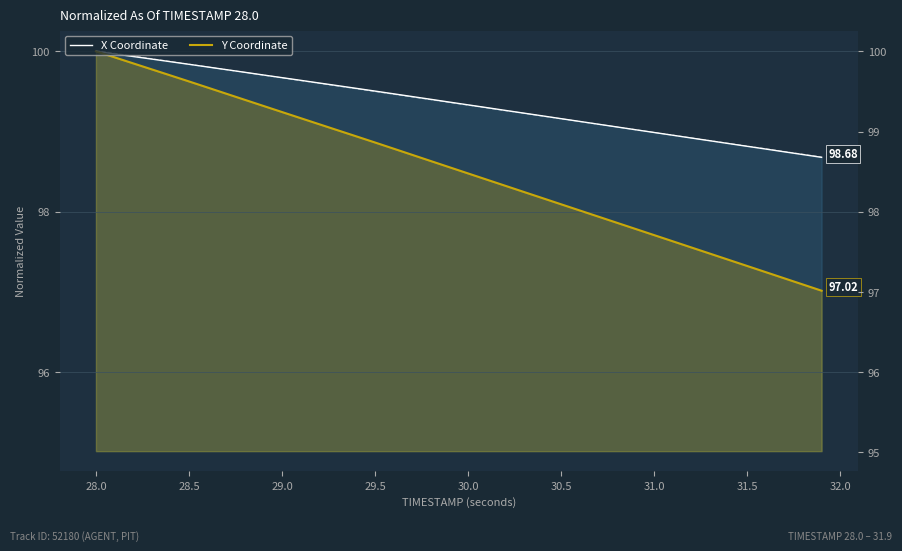

What is the smallest value displayed?

97.0